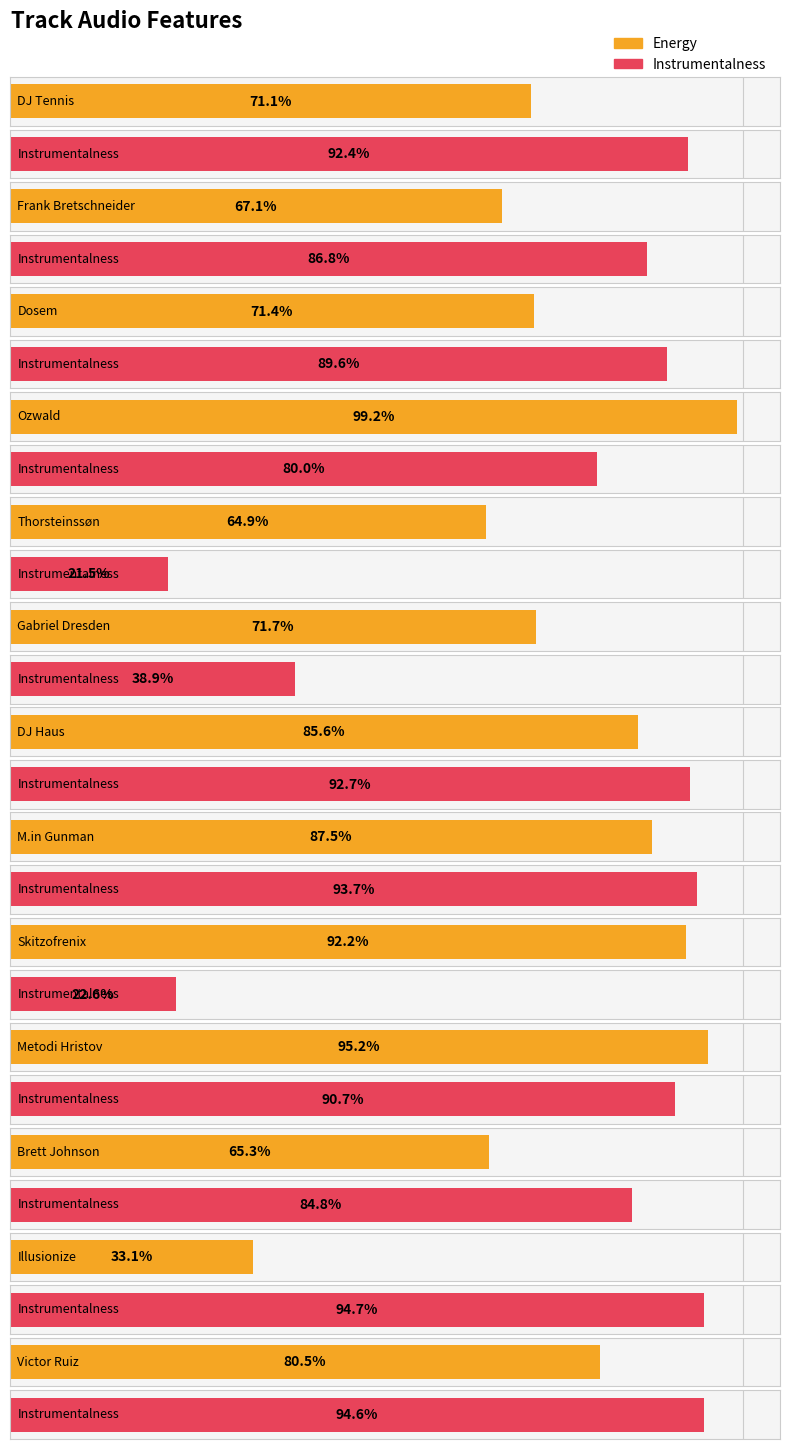

At which label is instrumentalness closest to 0?

Thorsteinssøn